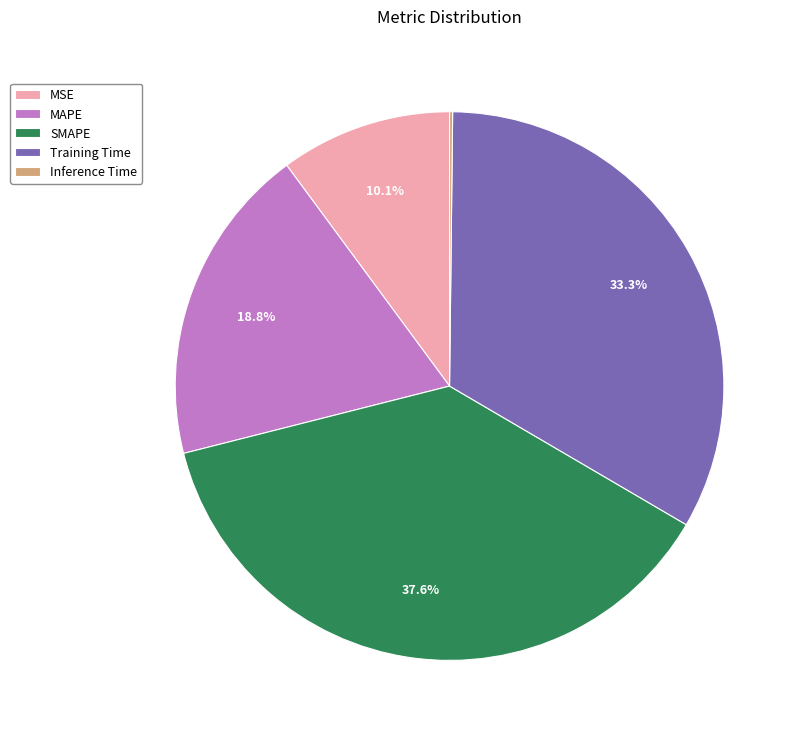

Which category has the biggest portion of the pie?

SMAPE